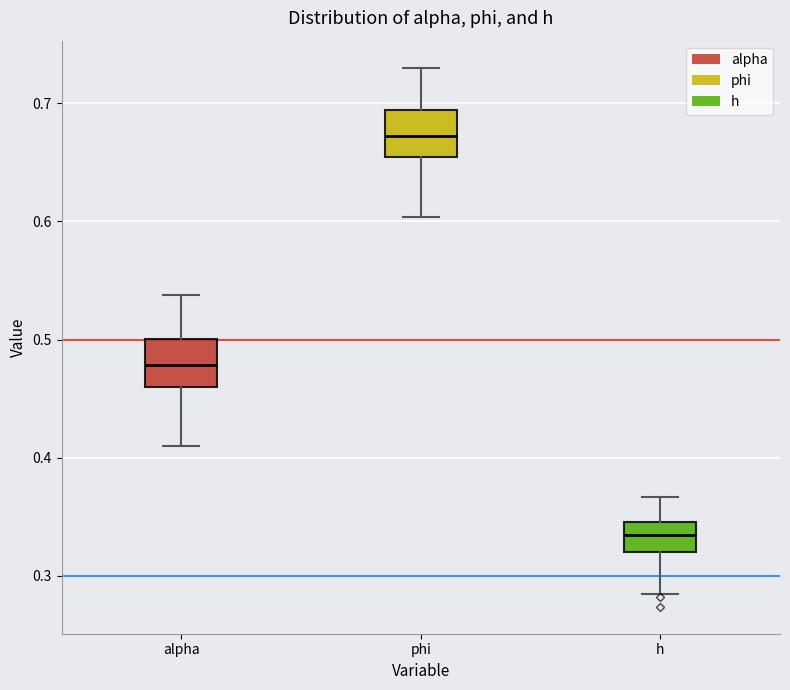

Reading left to right, read every box against the y-axis: the position of its median line, the range the box covers, and the ends of its whiskers. The values are not printed on the chart, so give them approximately, as read against the axis.

alpha: median 0.48, box 0.46 to 0.50, whiskers 0.41 to 0.54
phi: median 0.67, box 0.65 to 0.69, whiskers 0.60 to 0.73
h: median 0.33, box 0.32 to 0.35, whiskers 0.28 to 0.37